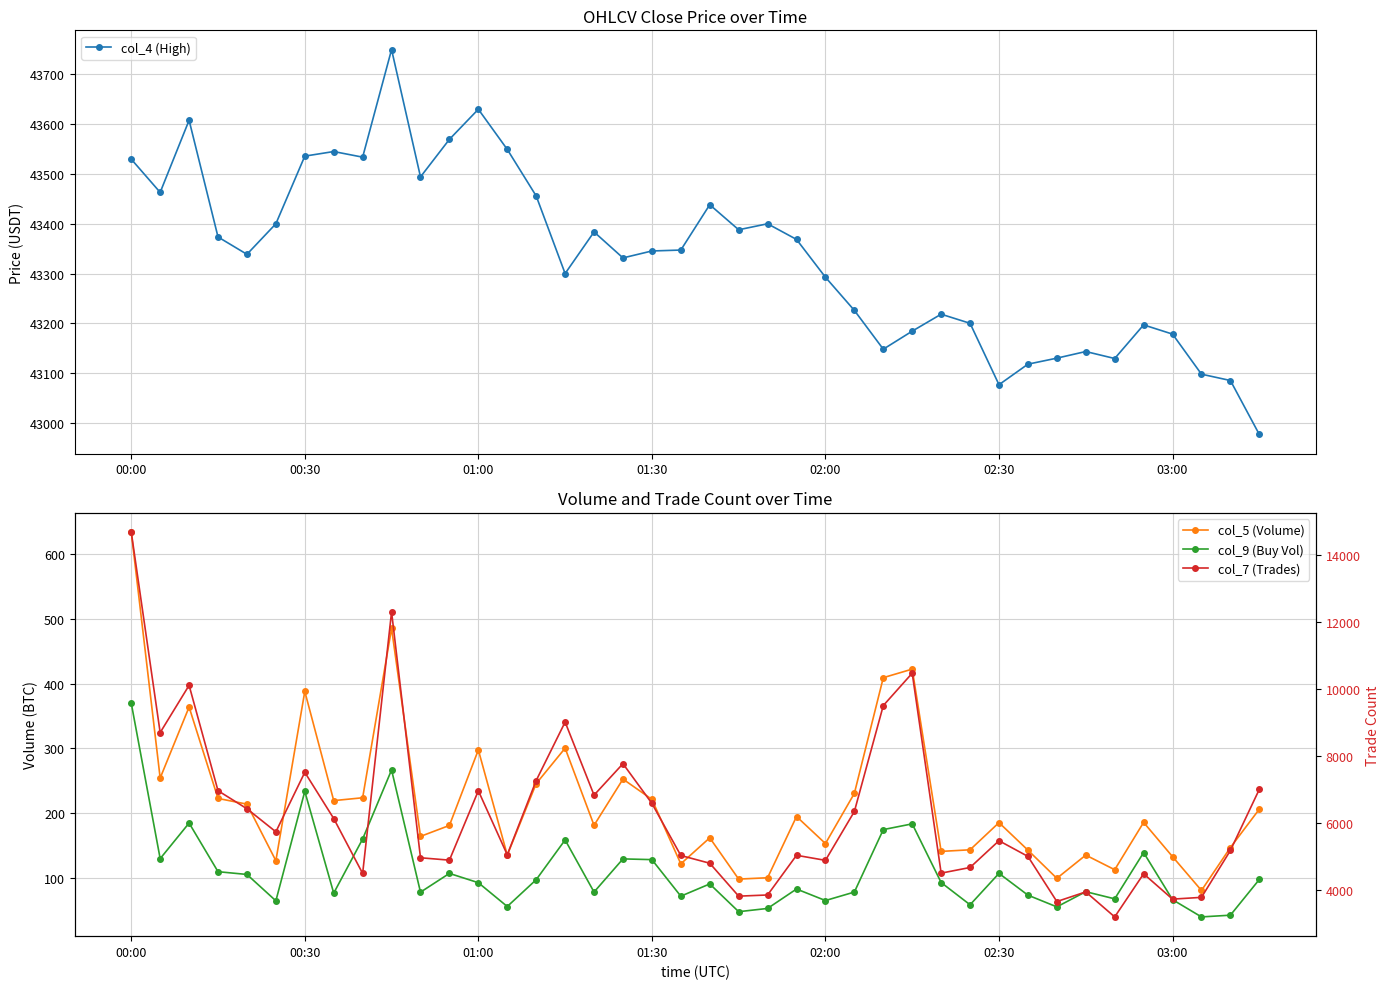

What is the minimum value for col_4 (High)?

42976.7